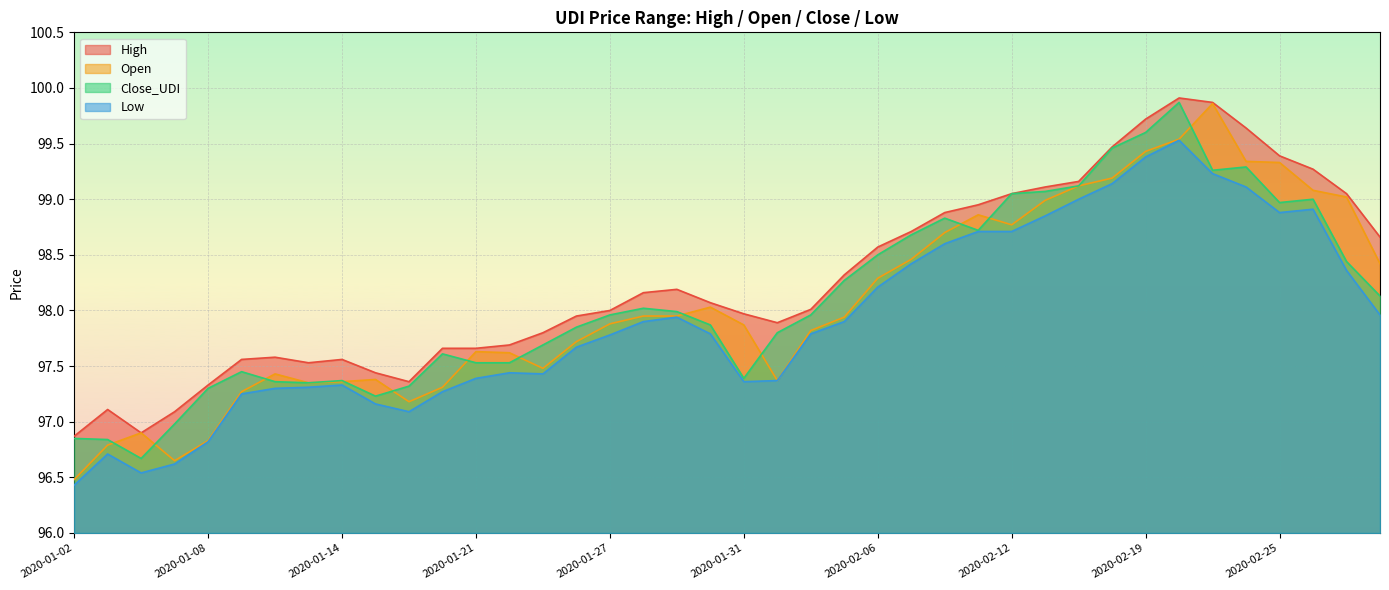

Between 2020-01-23 and 2020-01-17, which is larger?

2020-01-23